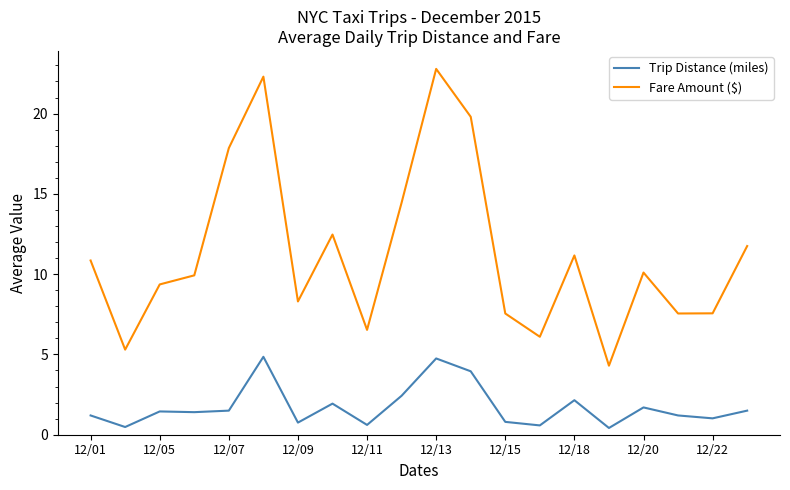

What is the minimum value for Fare Amount ($)?

4.3